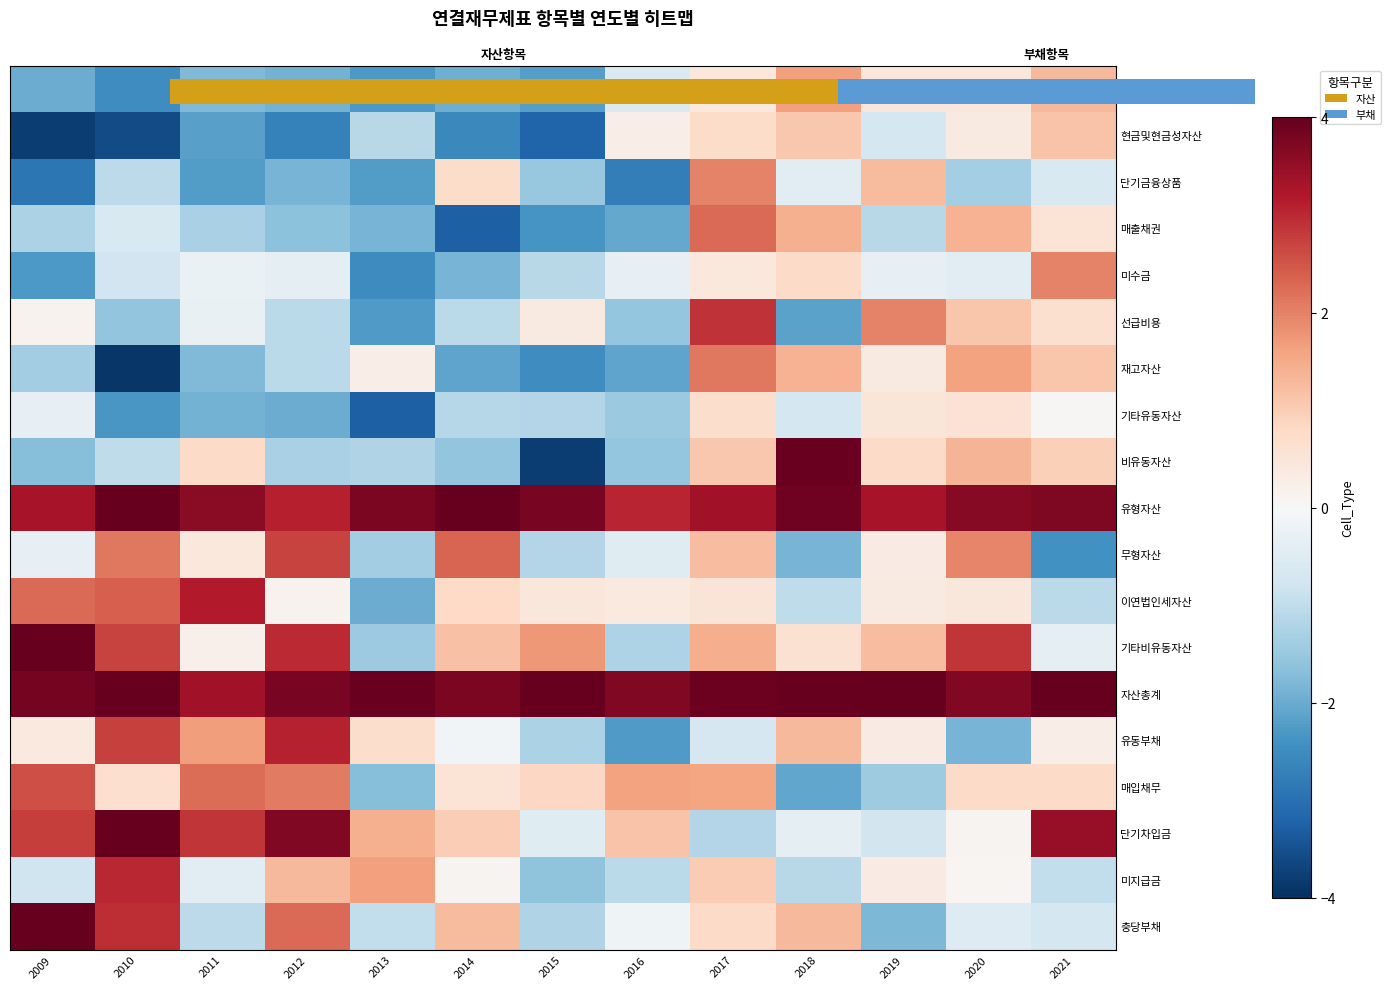

Is it true that 매출채권 equals -1.4 at 2016?

False